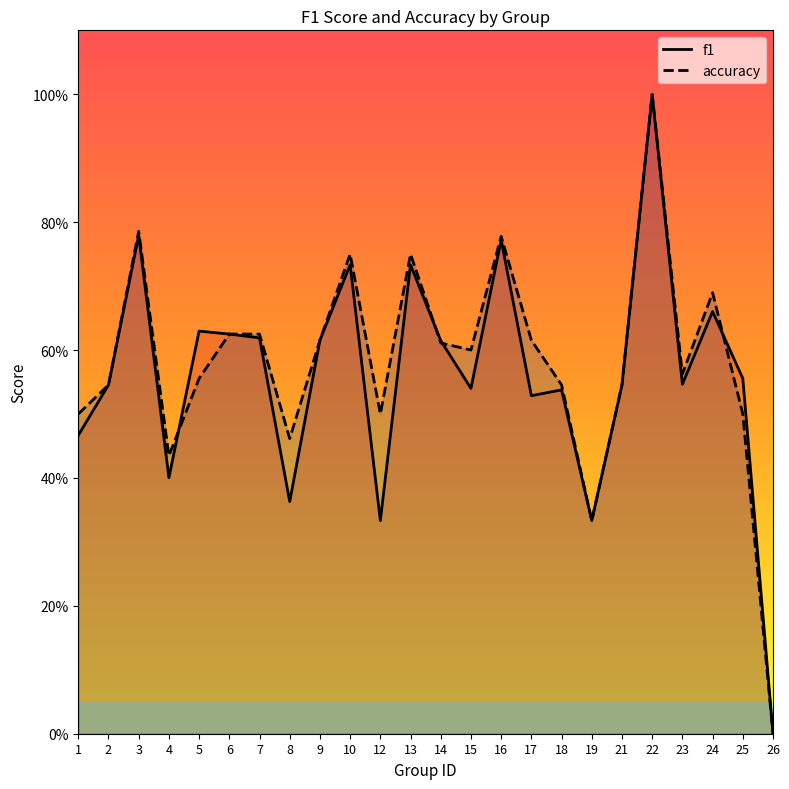

At which category is the sum across all series the highest?

22